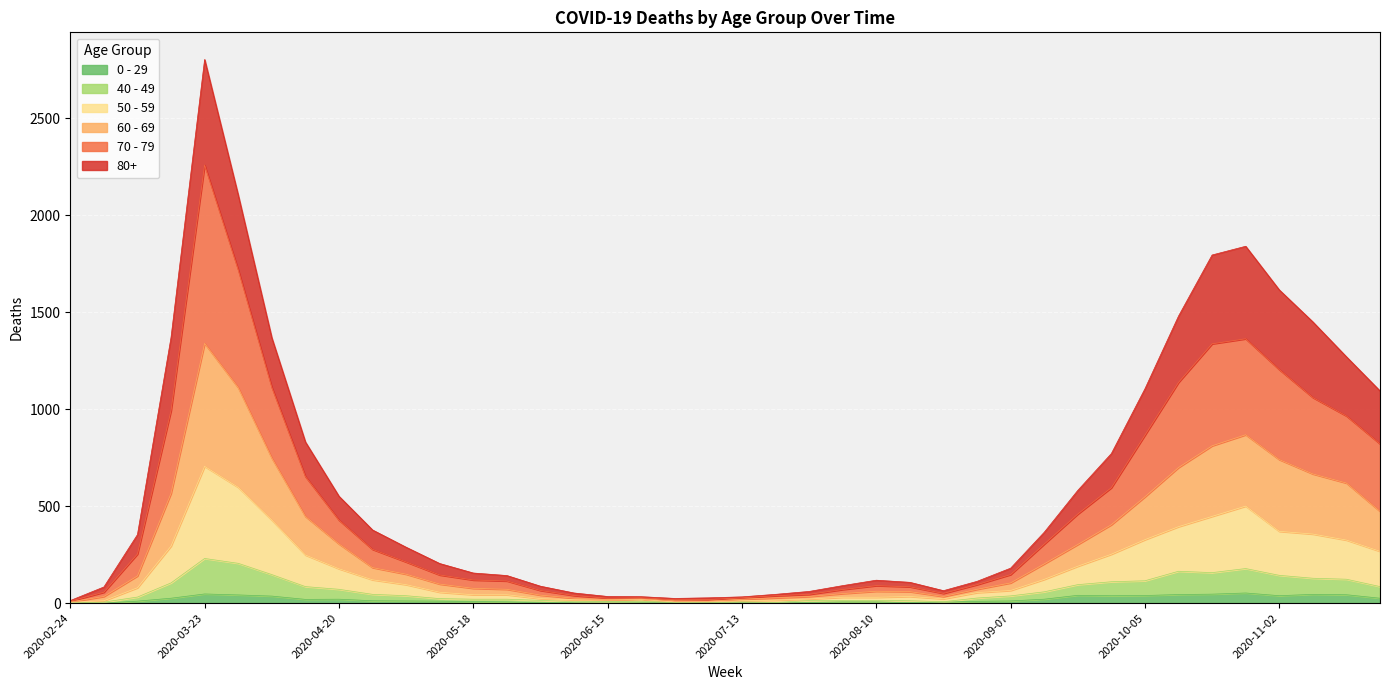

Reading left to right, transcribe all the data shown in this chart.

80+: 2020-02-24=13	2020-03-02=83	2020-03-09=353	2020-03-16=1370	2020-03-23=2803	2020-03-30=2104	2020-04-06=1368	2020-04-13=831	2020-04-20=551	2020-04-27=377	2020-05-04=288	2020-05-11=204	2020-05-18=155	2020-05-25=142	2020-06-01=87	2020-06-08=52	2020-06-15=34	2020-06-22=33	2020-06-29=24	2020-07-06=27	2020-07-13=32	2020-07-20=45	2020-07-27=60	2020-08-03=90	2020-08-10=118	2020-08-17=107	2020-08-24=64	2020-08-31=112	2020-09-07=180	2020-09-14=365	2020-09-21=581	2020-09-28=771	2020-10-05=1105	2020-10-12=1480	2020-10-19=1795	2020-10-26=1840	2020-11-02=1615	2020-11-09=1450	2020-11-16=1270	2020-11-23=1094
70 - 79: 2020-02-24=10	2020-03-02=56	2020-03-09=253	2020-03-16=993	2020-03-23=2259	2020-03-30=1719	2020-04-06=1113	2020-04-13=653	2020-04-20=428	2020-04-27=277	2020-05-04=212	2020-05-11=145	2020-05-18=119	2020-05-25=114	2020-06-01=65	2020-06-08=39	2020-06-15=25	2020-06-22=27	2020-06-29=17	2020-07-06=18	2020-07-13=27	2020-07-20=38	2020-07-27=45	2020-08-03=70	2020-08-10=90	2020-08-17=84	2020-08-24=50	2020-08-31=95	2020-09-07=147	2020-09-14=304	2020-09-21=459	2020-09-28=595	2020-10-05=866	2020-10-12=1138	2020-10-19=1337	2020-10-26=1363	2020-11-02=1204	2020-11-09=1060	2020-11-16=965	2020-11-23=821
60 - 69: 2020-02-24=6	2020-03-02=34	2020-03-09=140	2020-03-16=566	2020-03-23=1339	2020-03-30=1111	2020-04-06=748	2020-04-13=447	2020-04-20=305	2020-04-27=183	2020-05-04=149	2020-05-11=98	2020-05-18=76	2020-05-25=71	2020-06-01=41	2020-06-08=25	2020-06-15=19	2020-06-22=22	2020-06-29=12	2020-07-06=10	2020-07-13=20	2020-07-20=27	2020-07-27=34	2020-08-03=49	2020-08-10=61	2020-08-17=59	2020-08-24=34	2020-08-31=71	2020-09-07=104	2020-09-14=202	2020-09-21=302	2020-09-28=404	2020-10-05=548	2020-10-12=699	2020-10-19=811	2020-10-26=868	2020-11-02=740	2020-11-09=666	2020-11-16=619	2020-11-23=473
50 - 59: 2020-02-24=4	2020-03-02=12	2020-03-09=79	2020-03-16=294	2020-03-23=705	2020-03-30=597	2020-04-06=428	2020-04-13=248	2020-04-20=177	2020-04-27=120	2020-05-04=95	2020-05-11=56	2020-05-18=43	2020-05-25=43	2020-06-01=23	2020-06-08=17	2020-06-15=16	2020-06-22=19	2020-06-29=6	2020-07-06=7	2020-07-13=12	2020-07-20=15	2020-07-27=21	2020-08-03=30	2020-08-10=30	2020-08-17=34	2020-08-24=22	2020-08-31=54	2020-09-07=65	2020-09-14=122	2020-09-21=190	2020-09-28=252	2020-10-05=327	2020-10-12=394	2020-10-19=447	2020-10-26=500	2020-11-02=370	2020-11-09=356	2020-11-16=325	2020-11-23=267
40 - 49: 2020-02-24=1	2020-03-02=5	2020-03-09=31	2020-03-16=104	2020-03-23=230	2020-03-30=205	2020-04-06=147	2020-04-13=85	2020-04-20=71	2020-04-27=45	2020-05-04=38	2020-05-11=23	2020-05-18=20	2020-05-25=20	2020-06-01=14	2020-06-08=7	2020-06-15=8	2020-06-22=10	2020-06-29=3	2020-07-06=2	2020-07-13=6	2020-07-20=3	2020-07-27=13	2020-08-03=14	2020-08-10=14	2020-08-17=12	2020-08-24=7	2020-08-31=26	2020-09-07=37	2020-09-14=58	2020-09-21=95	2020-09-28=110	2020-10-05=115	2020-10-12=164	2020-10-19=157	2020-10-26=178	2020-11-02=143	2020-11-09=128	2020-11-16=123	2020-11-23=85
0 - 29: 2020-02-24=1	2020-03-02=0	2020-03-09=10	2020-03-16=25	2020-03-23=47	2020-03-30=42	2020-04-06=36	2020-04-13=19	2020-04-20=20	2020-04-27=12	2020-05-04=11	2020-05-11=10	2020-05-18=8	2020-05-25=6	2020-06-01=2	2020-06-08=4	2020-06-15=6	2020-06-22=5	2020-06-29=2	2020-07-06=1	2020-07-13=2	2020-07-20=1	2020-07-27=3	2020-08-03=6	2020-08-10=6	2020-08-17=2	2020-08-24=5	2020-08-31=9	2020-09-07=11	2020-09-14=20	2020-09-21=40	2020-09-28=38	2020-10-05=39	2020-10-12=44	2020-10-19=46	2020-10-26=52	2020-11-02=38	2020-11-09=45	2020-11-16=43	2020-11-23=25